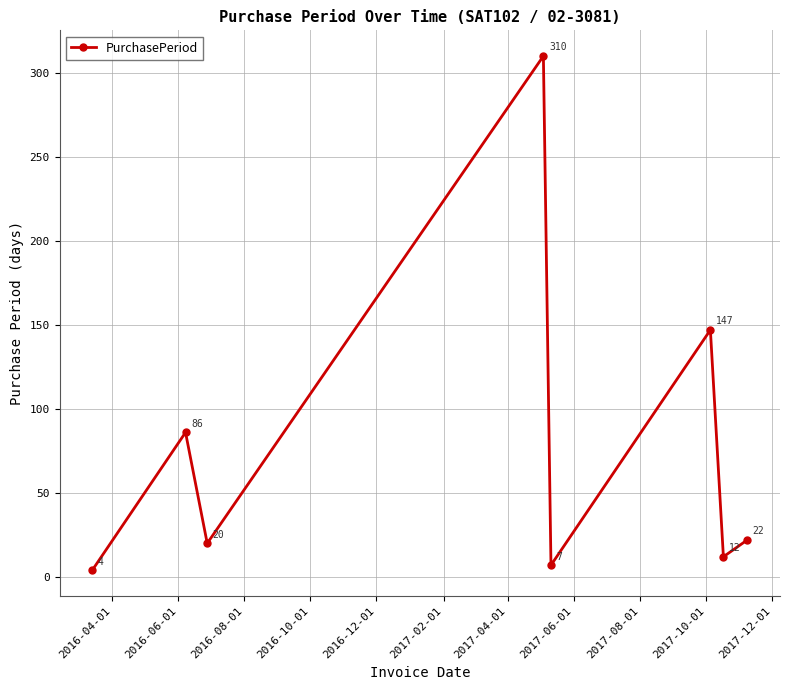

What is the value of the 5th point from the left?

7